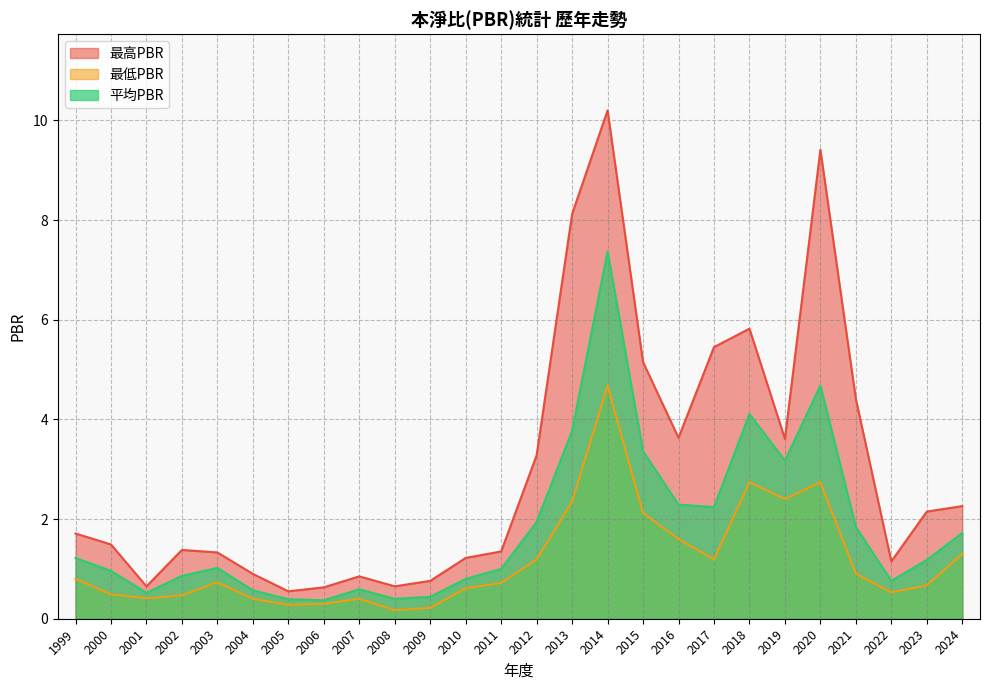

Which series has the largest total across all categories?

最高PBR